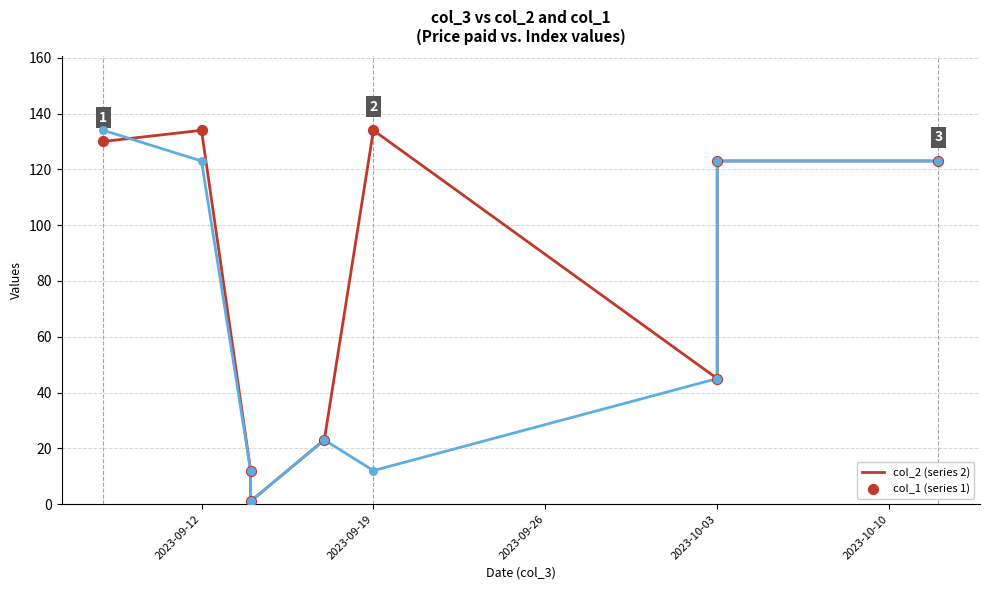

Which series contains the lowest Y value?

col_2